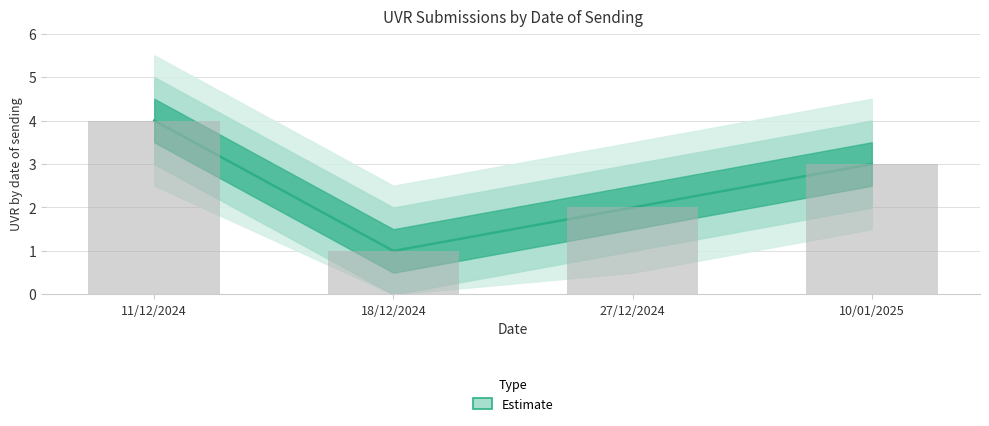

True or false: the data shows 2 at 27/12/2024.

True